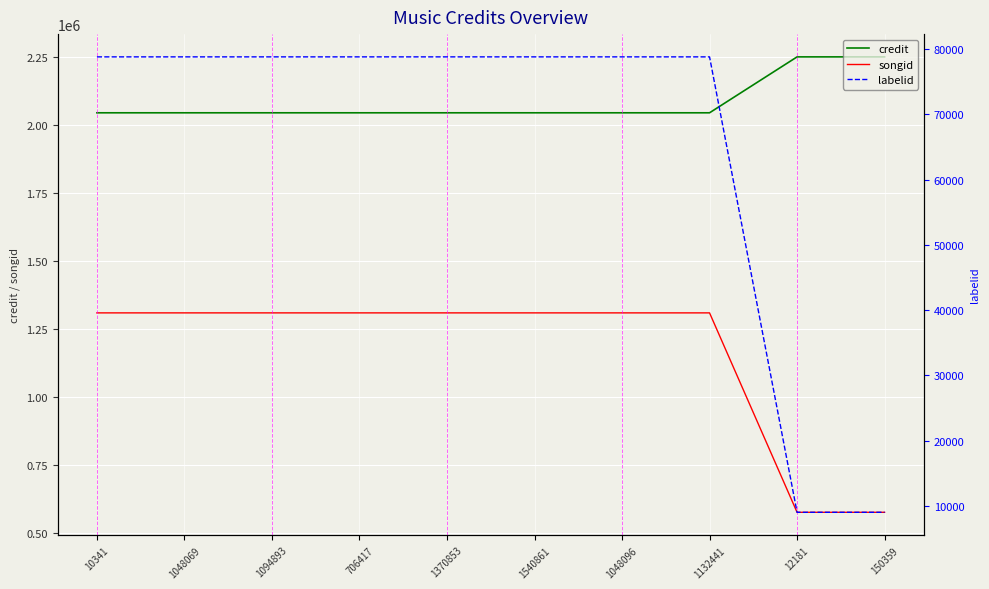

Rank the series by their maximum value, from highest to lowest.

credit, songid, labelid